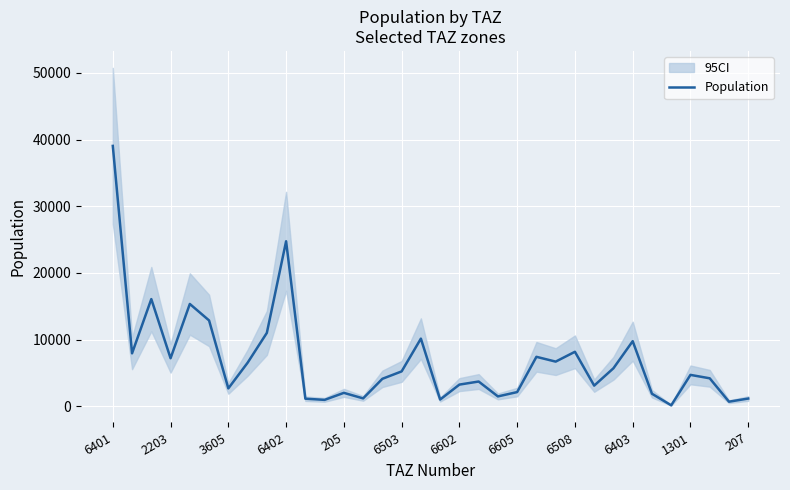

Reading left to right, transcribe all the data shown in this chart.

39041.8	7928.4	16066.2	7190.1	15333.6	12861.0	2668.9	6514.3	10995.1	24737.8	1123.1	947.4	2001.1	1170.4	4106.7	5218.5	10133.9	996.5	3237.8	3699.7	1465.6	2115.7	7404.7	6686.1	8160.2	3085.4	5688.5	9751.3	1866.9	131.2	4695.0	4183.3	676.0	1146.1